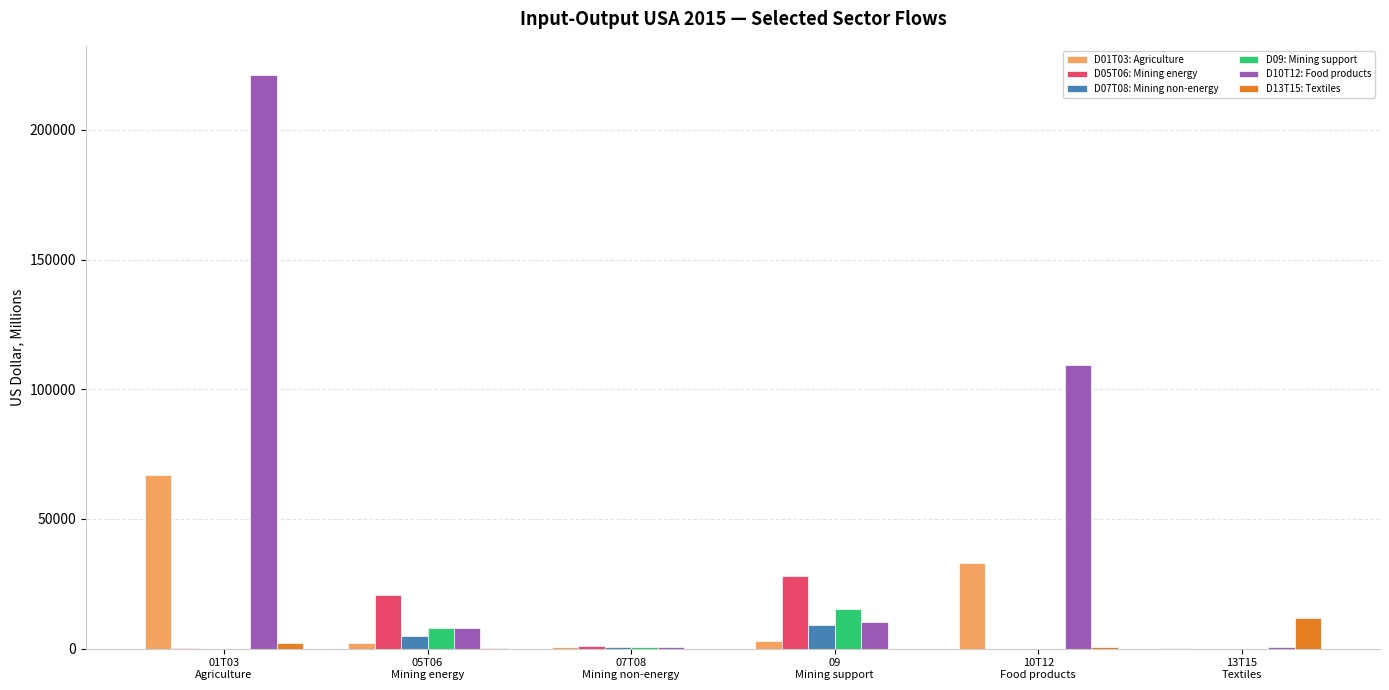

What is the difference between the D13T15: Textiles values at 05T06
Mining energy and 07T08
Mining non-energy?

40.3